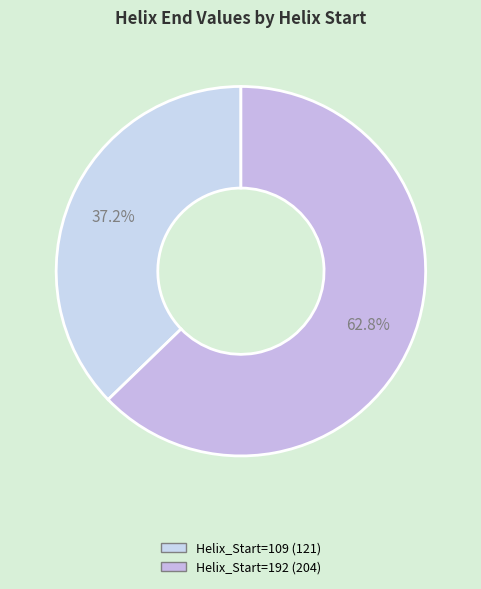

Which category has the smallest portion of the pie?

109